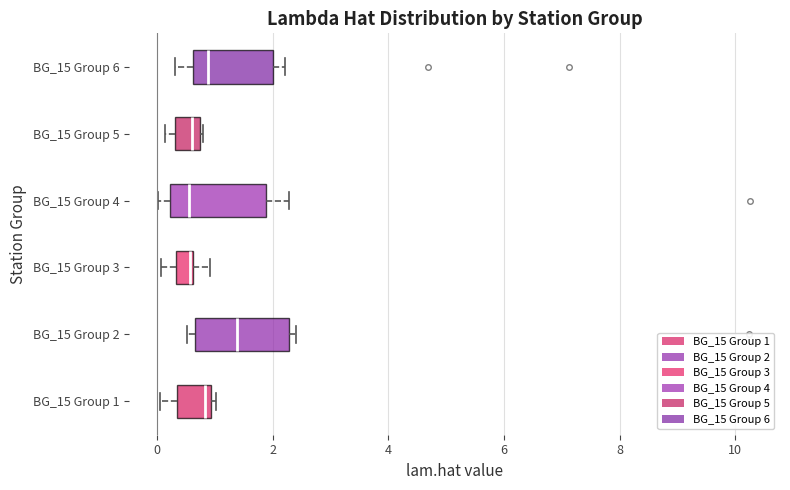

Reading bottom to top, read every box against the x-axis: the position of its median line, the range the box covers, and the ends of its whiskers. The values are not printed on the chart, so give them approximately, as read against the axis.

BG_15 Group 1: median 0.8, box 0.4 to 1.0, whiskers 0.0 to 1.0 (just right of the box's right edge)
BG_15 Group 2: median 1.4, box 0.6 to 2.2, whiskers 0.6 (just left of the box's left edge) to 2.4
BG_15 Group 3: median 0.6, box 0.4 to 0.6, whiskers 0.0 to 1.0
BG_15 Group 4: median 0.6, box 0.2 to 1.8, whiskers 0.0 to 2.2
BG_15 Group 5: median 0.6, box 0.4 to 0.8, whiskers 0.2 to 0.8
BG_15 Group 6: median 0.8, box 0.6 to 2.0, whiskers 0.4 to 2.2